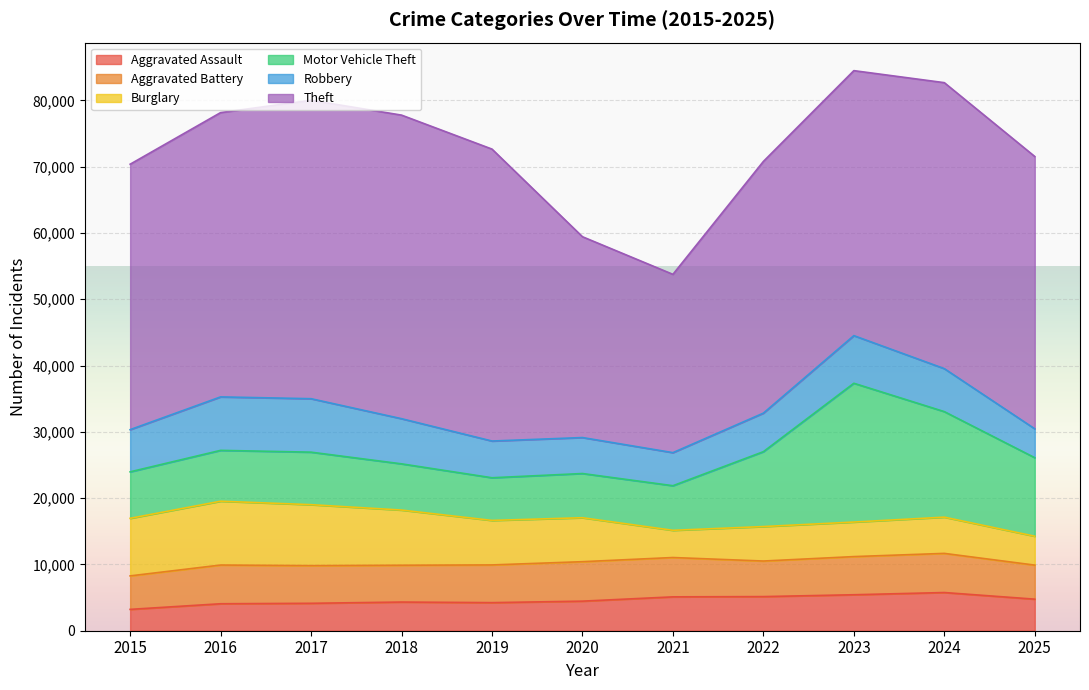

The value of Motor Vehicle Theft at 2022 is 11296. True or false?

True